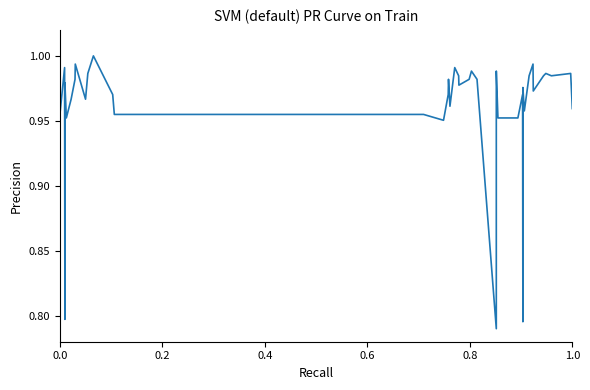

The value at 0.2 is 0.5. True or false?

False